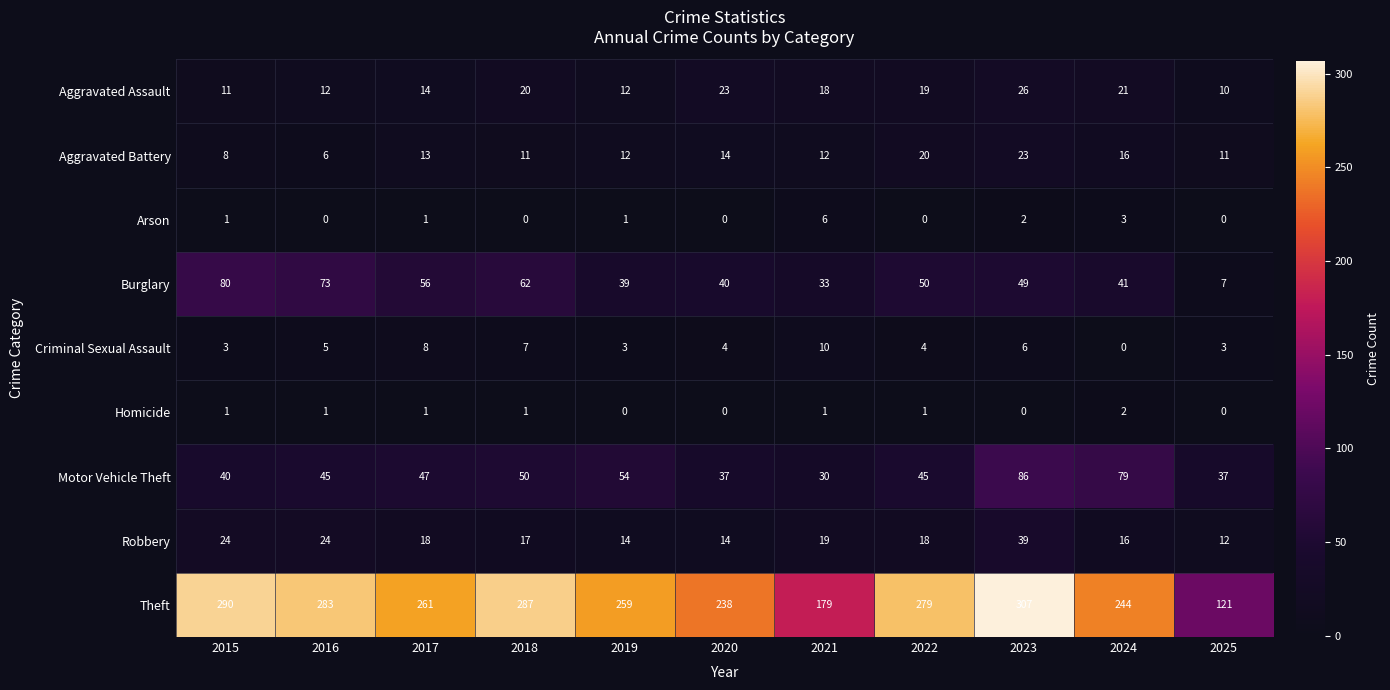

What is the approximate value of Aggravated Battery at 2018, to the nearest 10?

10